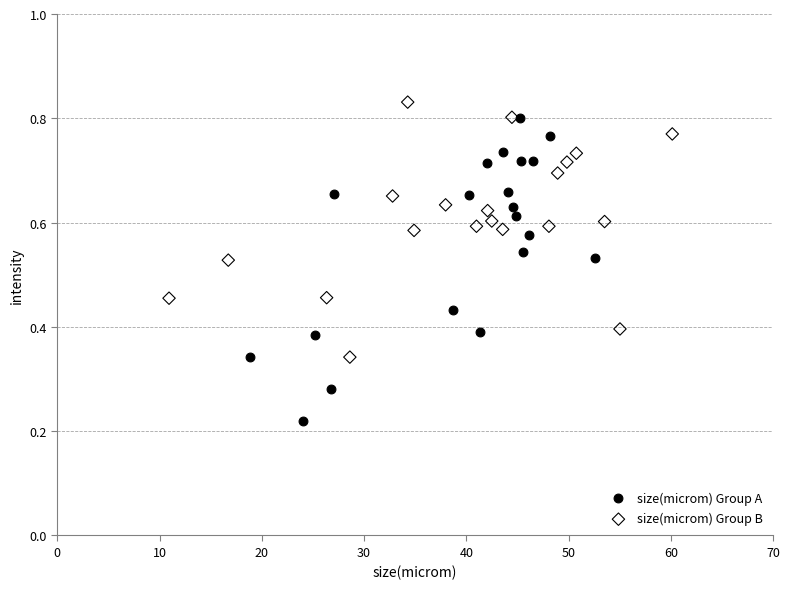

Which series contains the lowest Y value?

size(microm) Group A